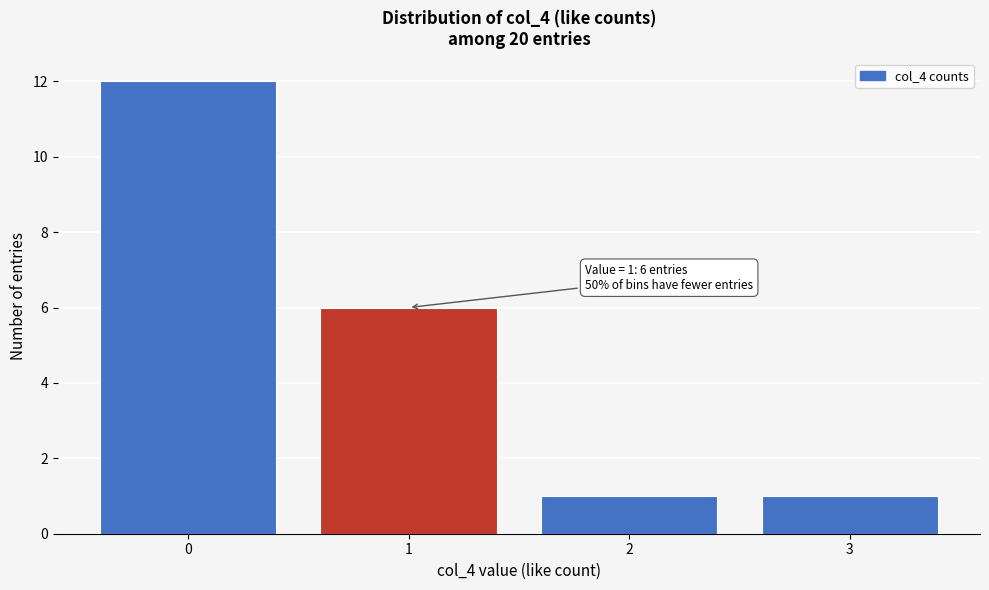

Which range on the x-axis has the tallest bar?

-0.5 to 0.5